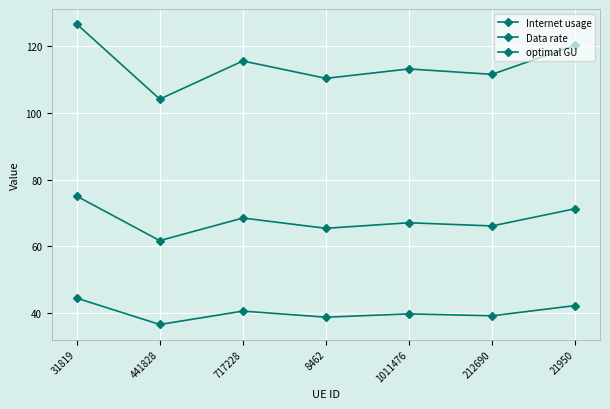

List the series in order of their peak value, highest first.

Internet usage, optimal GU, Data rate